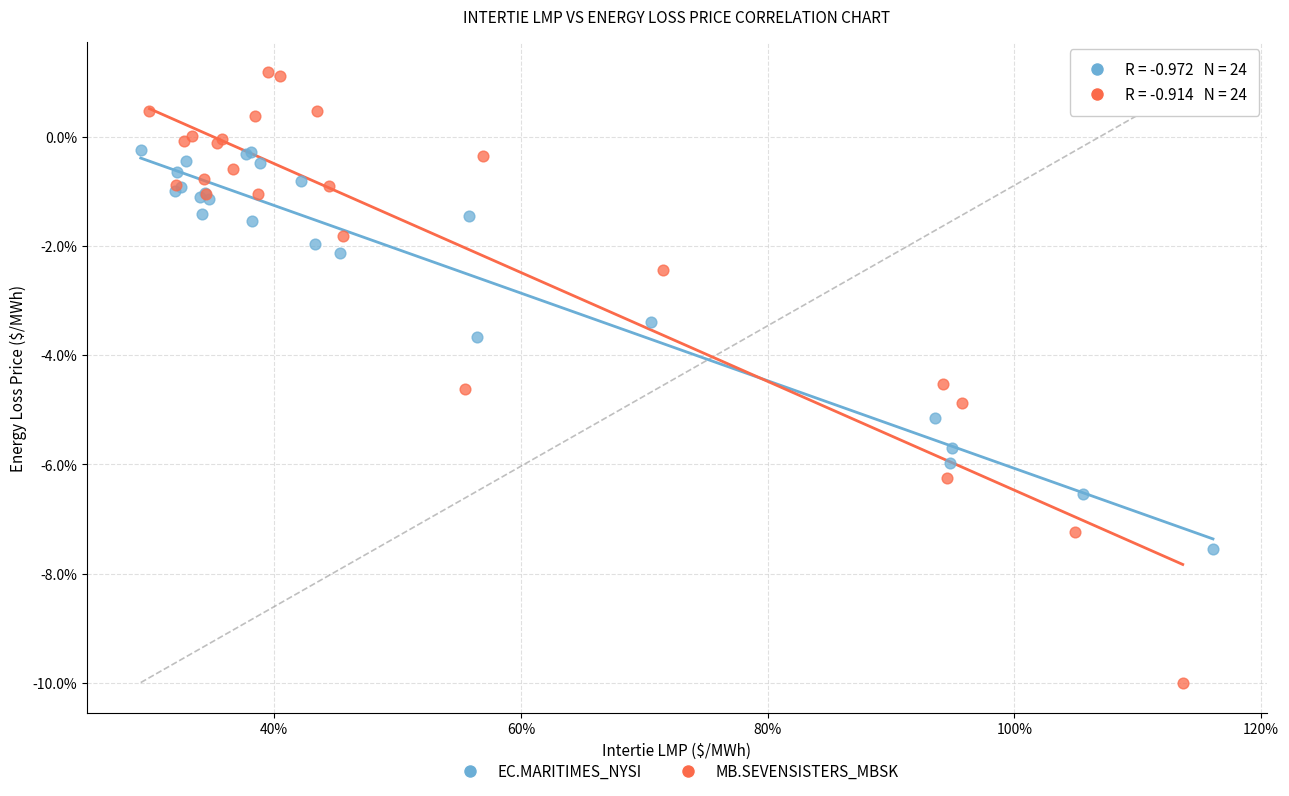

Which series reaches the maximum Y coordinate?

MB.SEVENSISTERS_MBSK